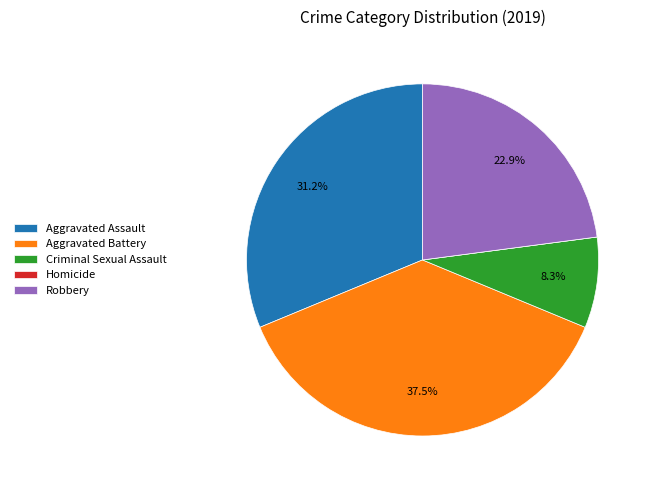

How much of the chart is everything except Robbery?

77.1%